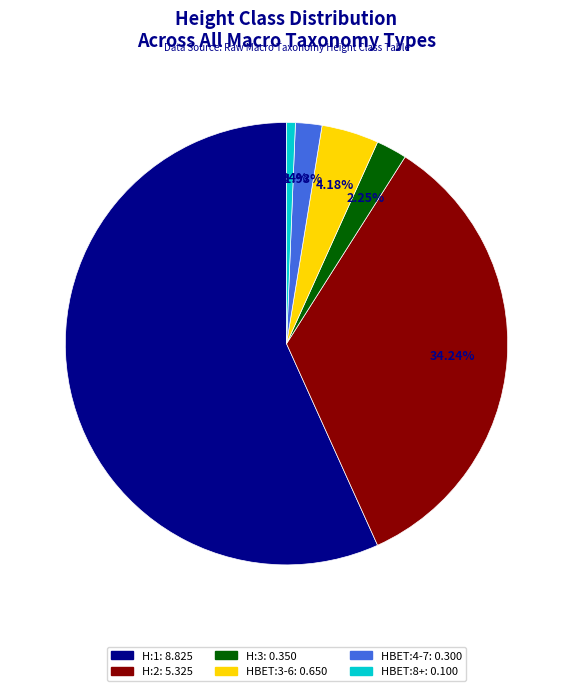

To the nearest percent, what is the difference between the largest and smallest slice percentages?

56%